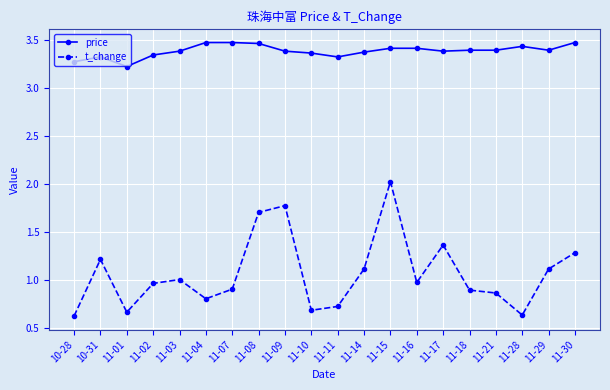

Which series has the largest range (max minus min)?

t_change